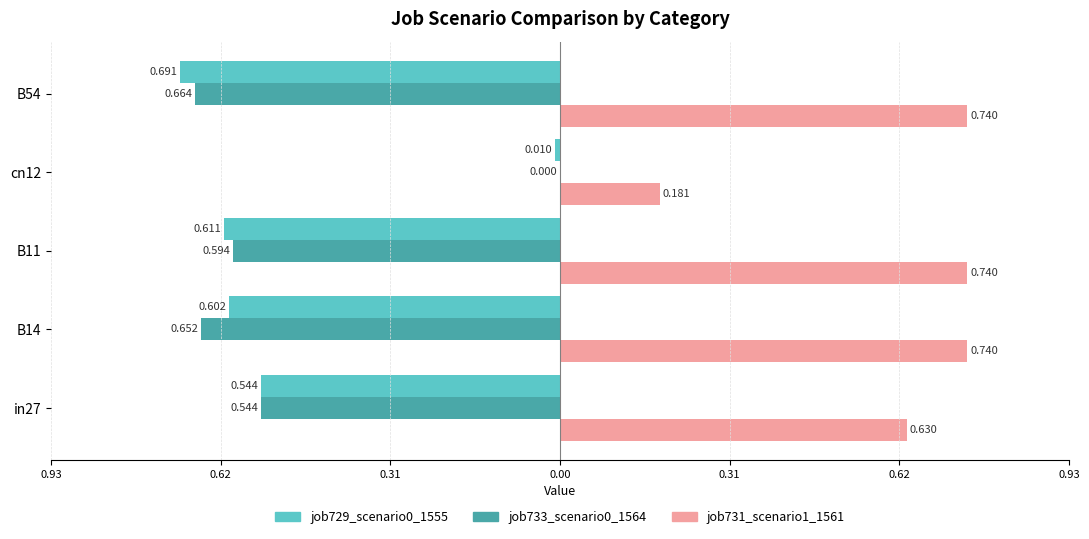

Read the job729_scenario0_1555 value at in27.

0.5